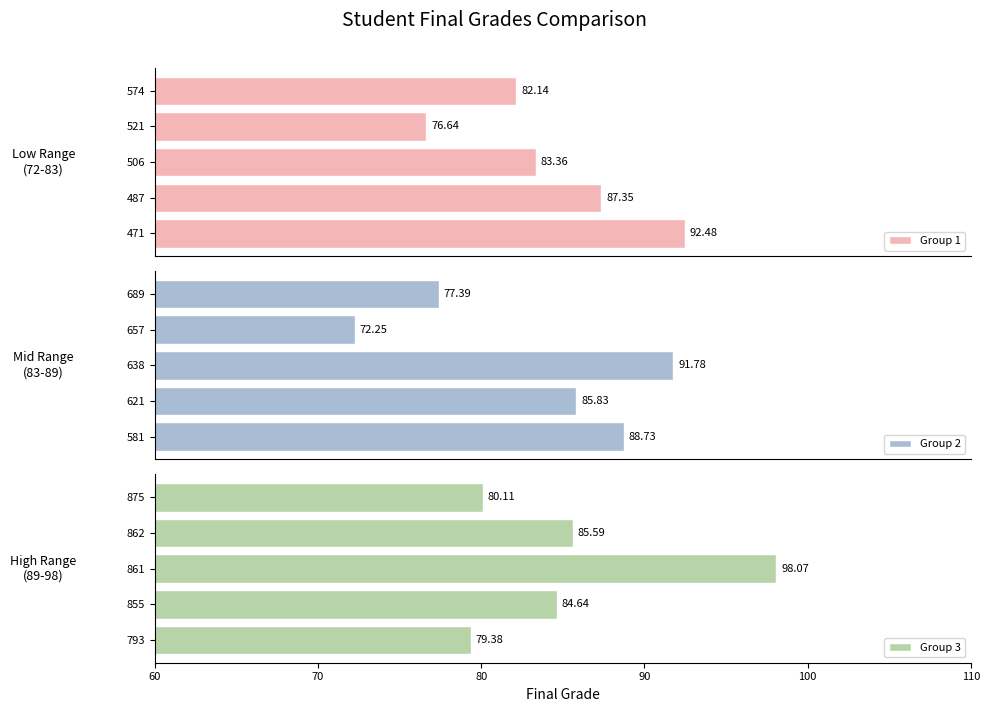

List the labels in order of Group 1 value, smallest first.

521, 574, 506, 487, 471